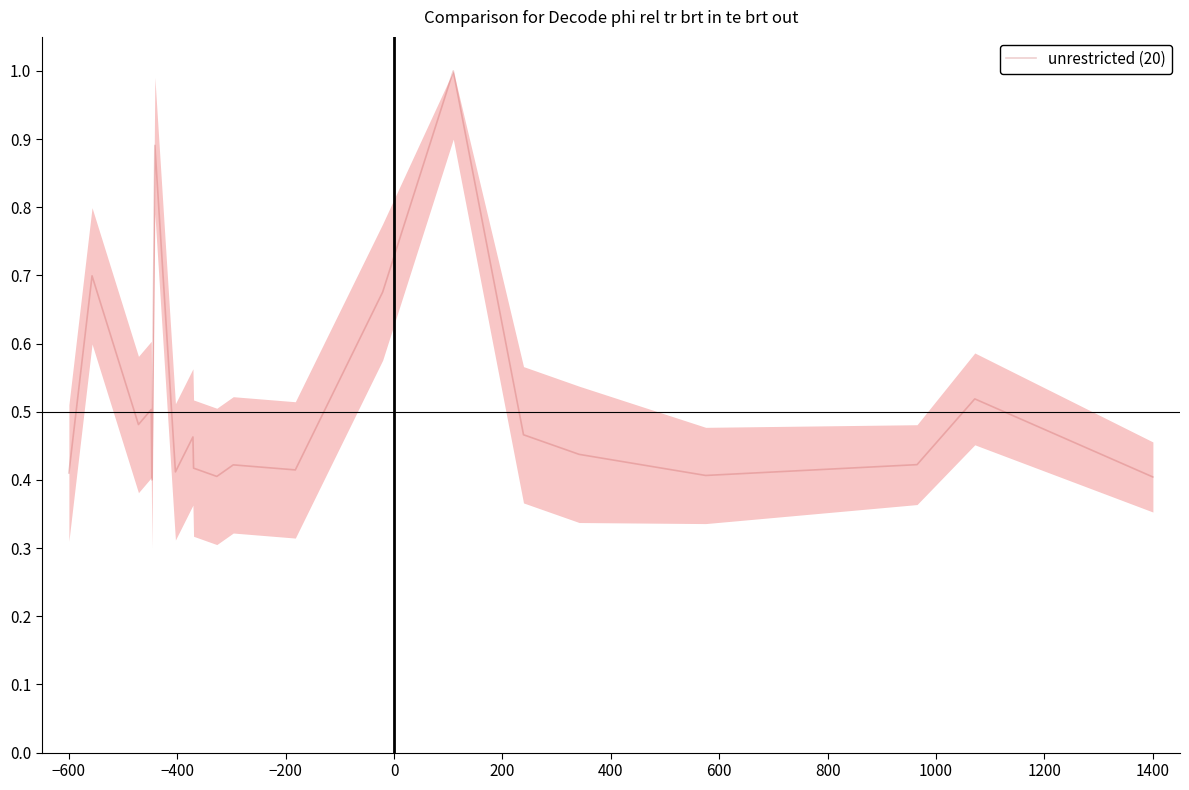

What is the maximum value shown in the chart?

1.0